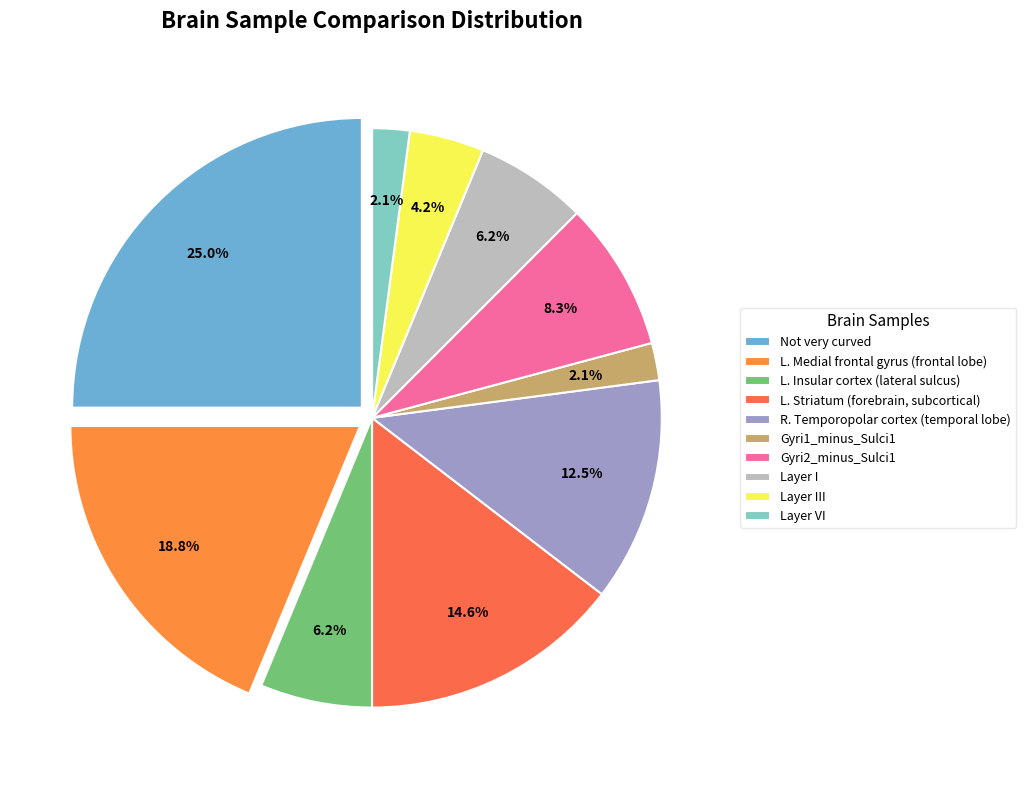

What percentage do L. Insular cortex (lateral sulcus) and Gyri1_minus_Sulci1 together represent?

8.3%